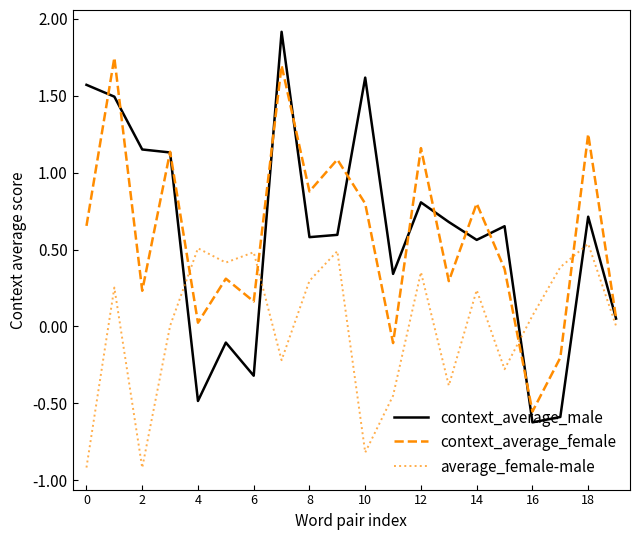

What is the maximum value shown in the chart?

1.9